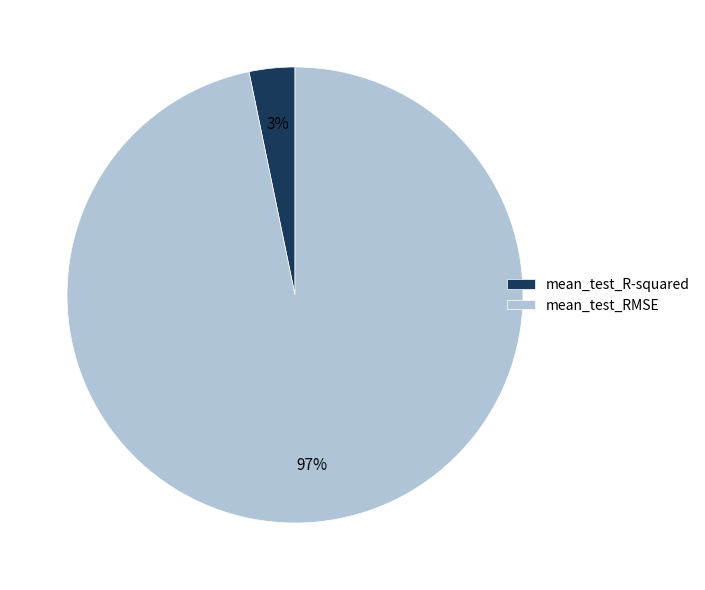

To the nearest percent, what is the average slice percentage?

50%